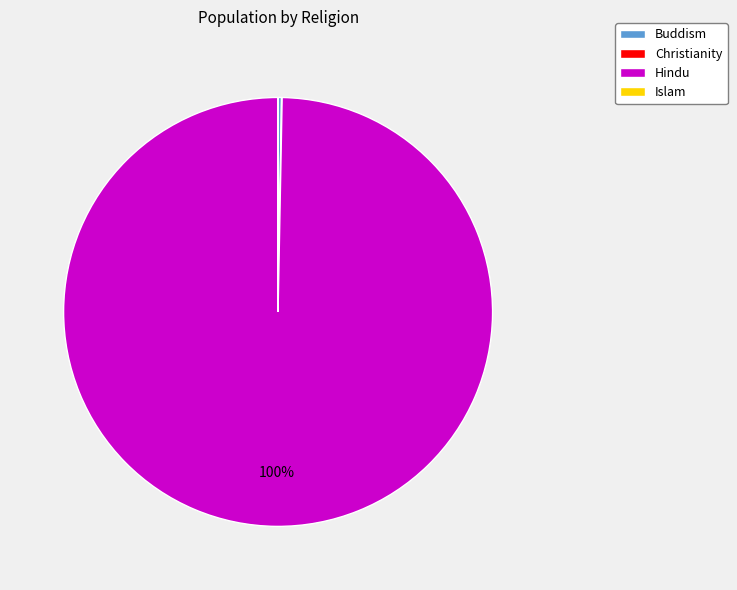

Is it true that Hindu is 92% of the pie?

False